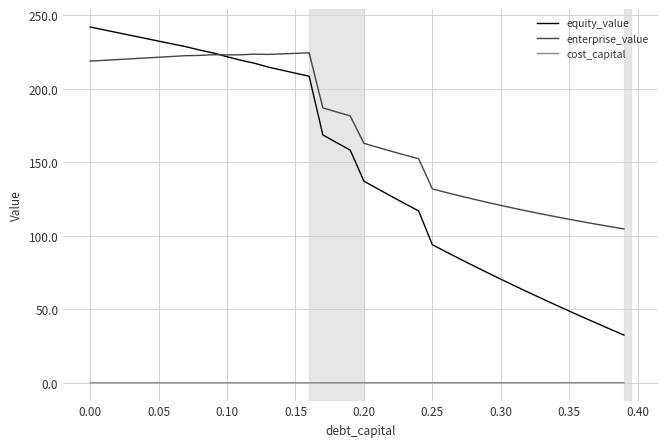

How many categories are shown in the chart?

40